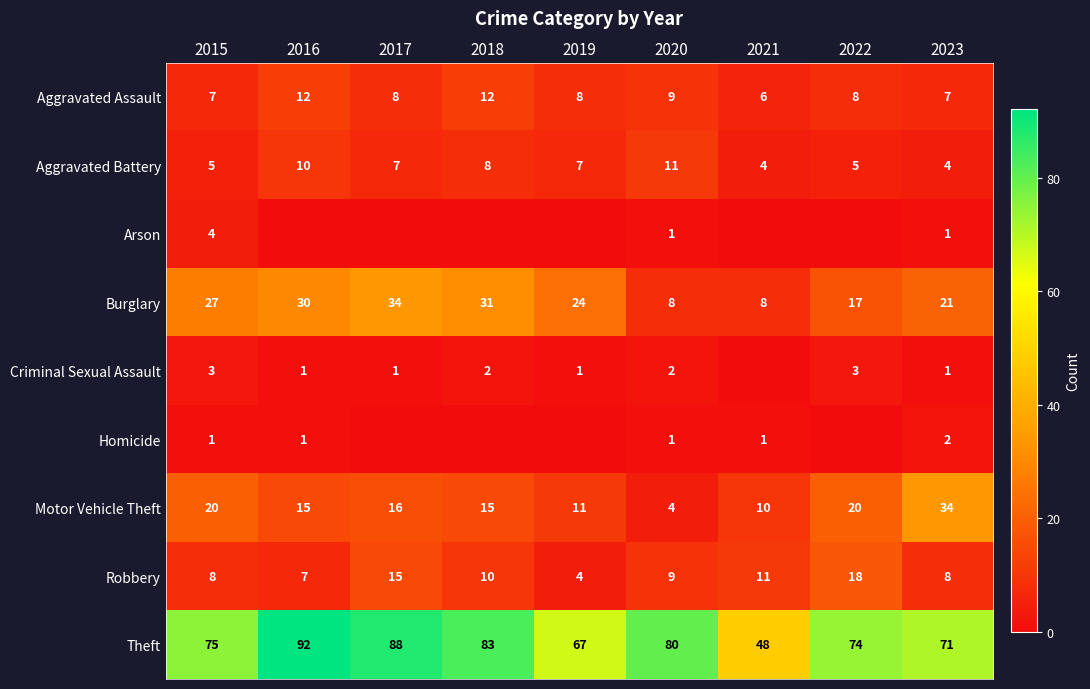

True or false: Robbery has a value of 8 at 2015.

True